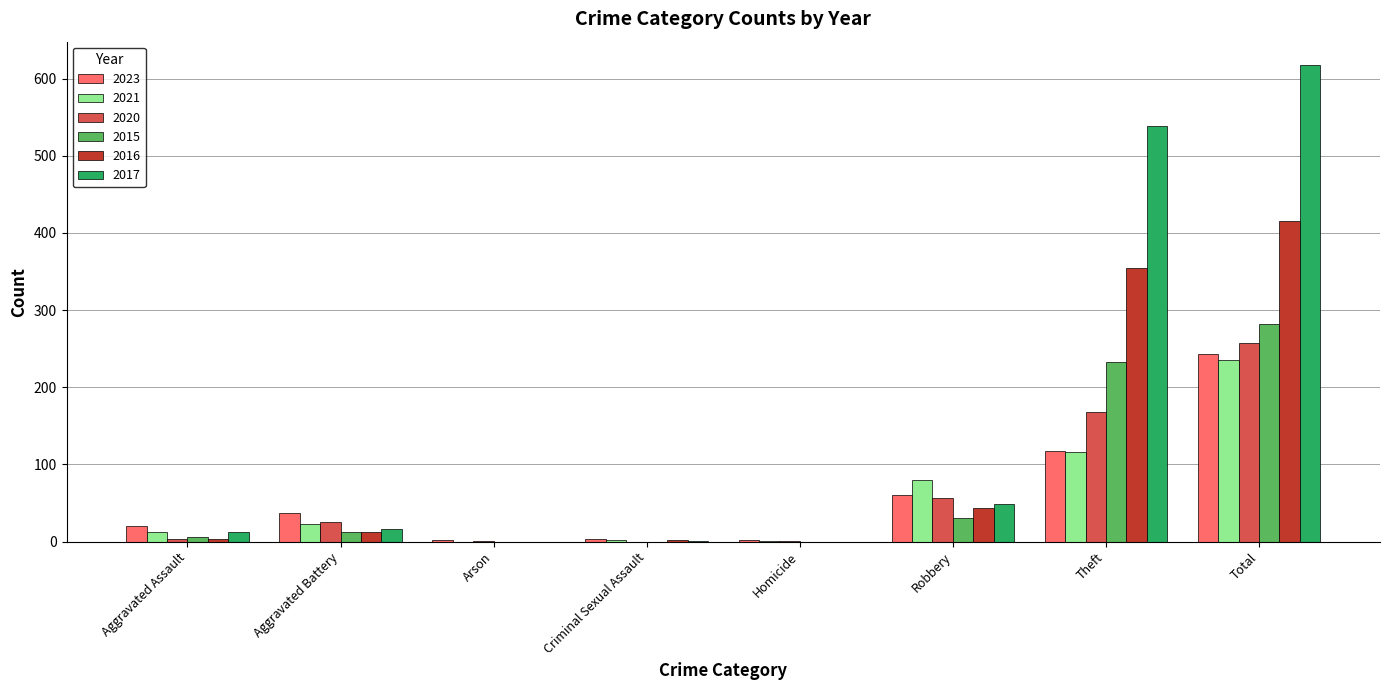

True or false: 2015 has a value of 30 at Robbery.

True